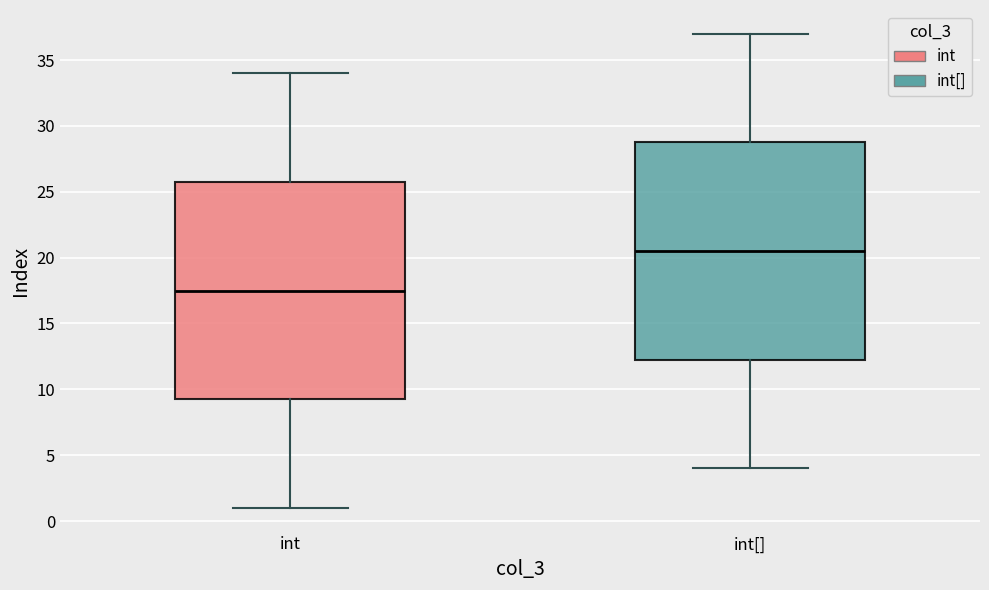

Reading left to right, transcribe this box plot: for each box, give where its median line is, the range the box spans, and where its two whiskers end, as read against the y-axis. The values are not printed on the chart, so give them approximately, as read against the axis.

int: median 17.5, box 9.5 to 26.0, whiskers 1.0 to 34.0
int[]: median 20.5, box 12.5 to 29.0, whiskers 4.0 to 37.0